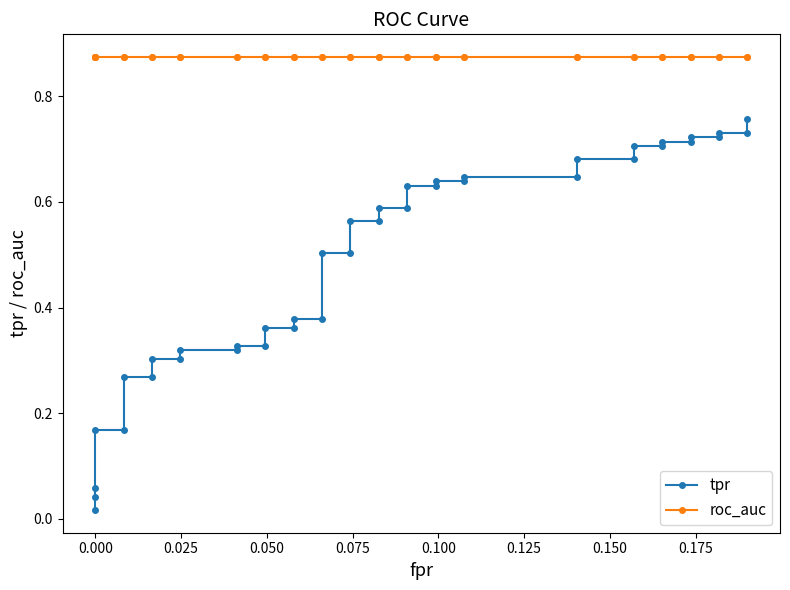

The roc_auc series shows 0.3 at 25. True or false?

False